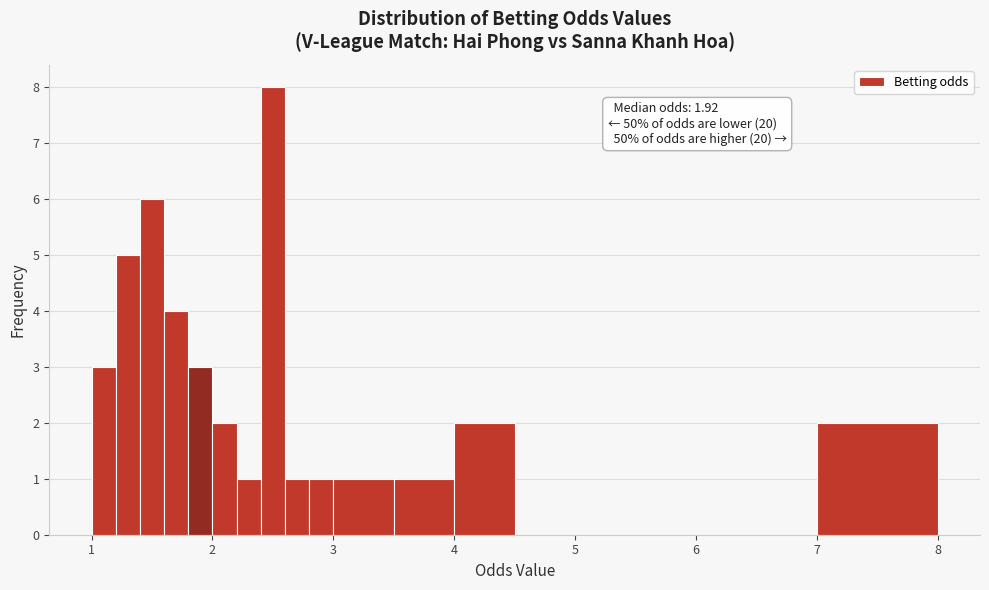

Around what value on the x-axis is the tallest bar? Give the approximate position of its centre, as read against the axis.

2.5